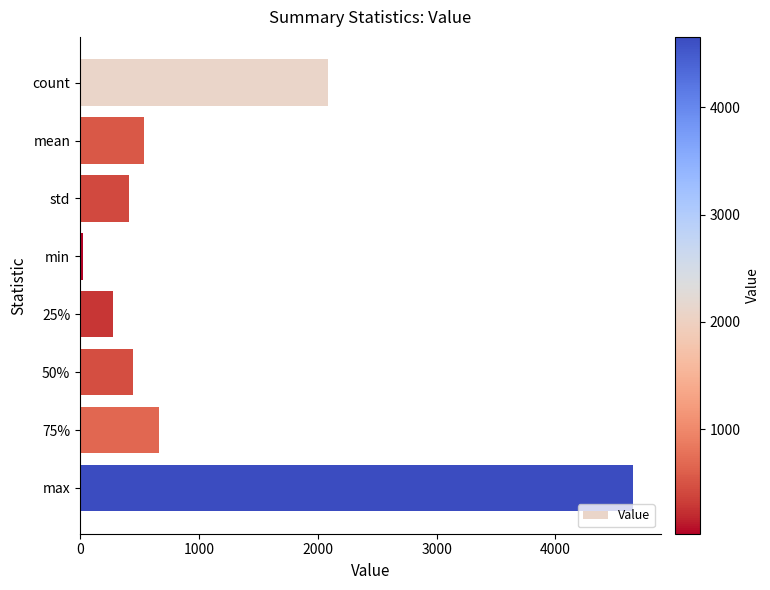

The value at 75% is 667.0. True or false?

True